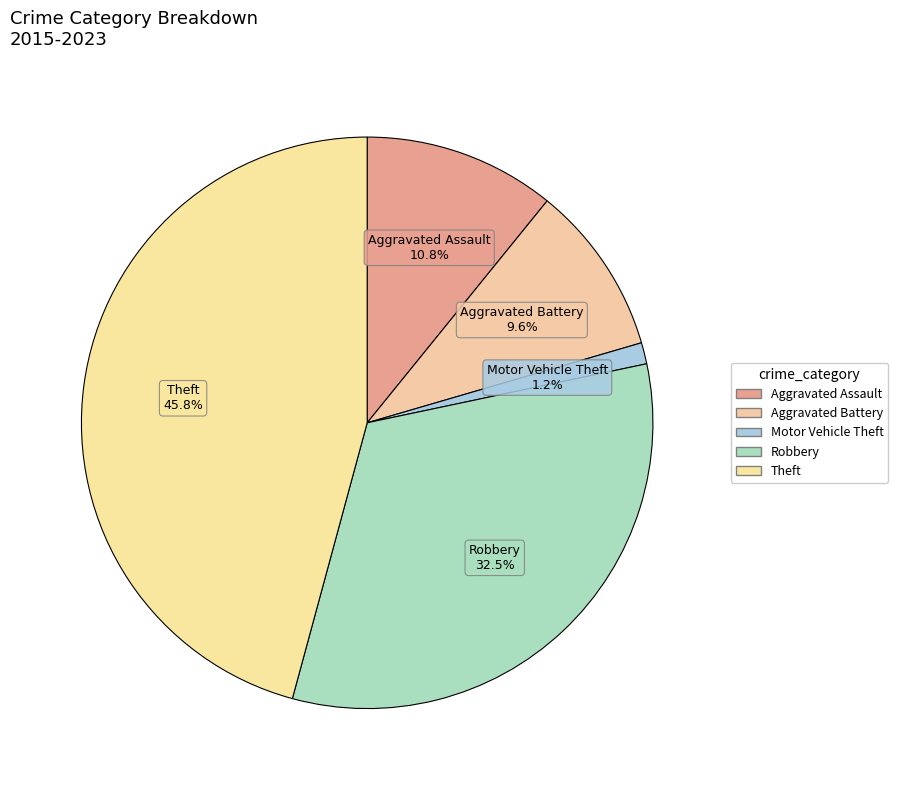

How many slices are in this pie chart?

5